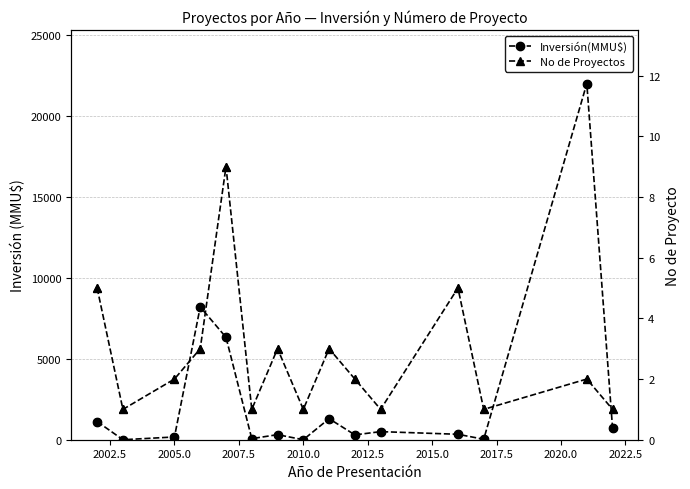

What is the total value across all series at 2022.5?

302